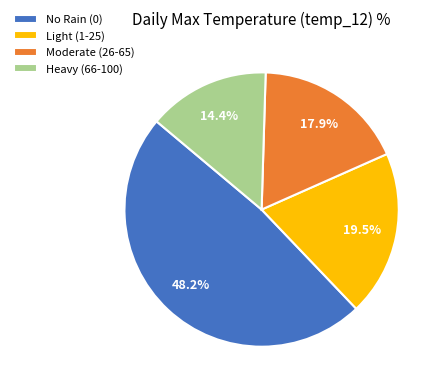

Which slice is the smallest?

Heavy (66-100)